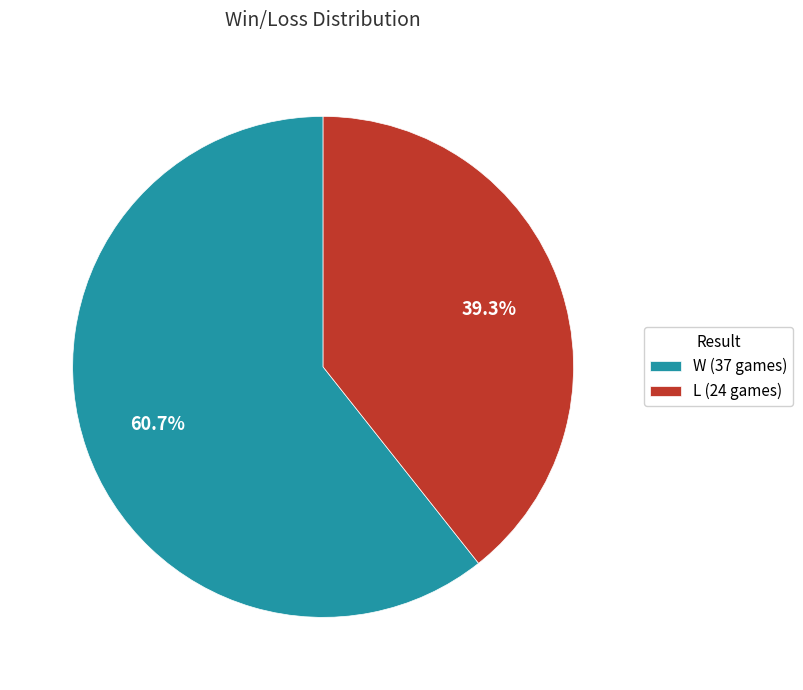

Does W account for over 50% of the chart?

Yes